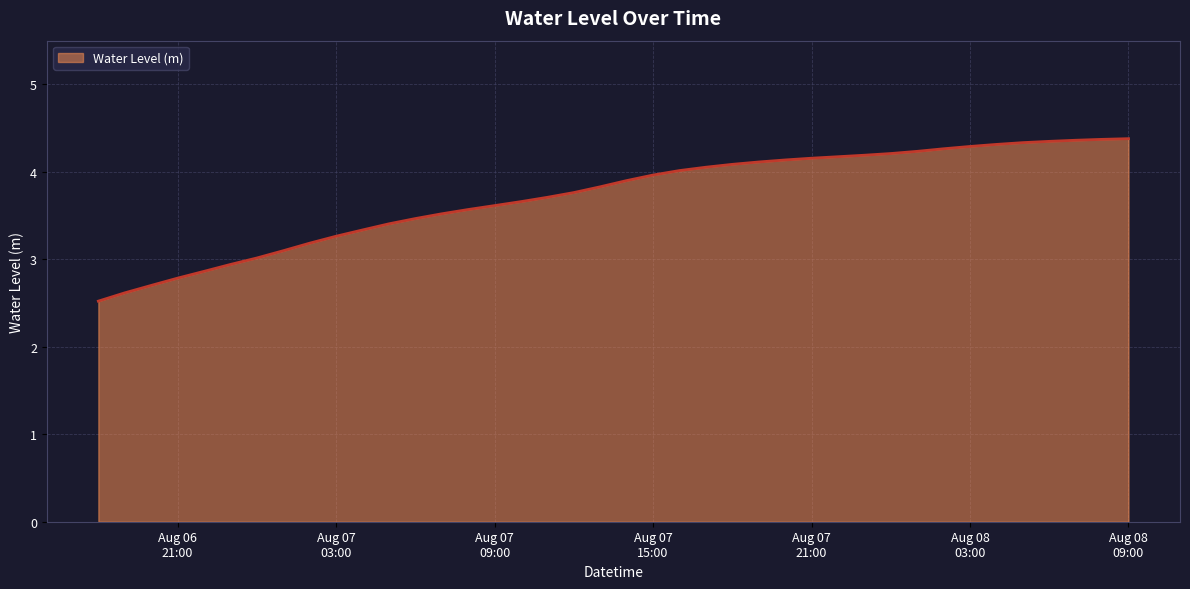

Count the number of categories in the chart.

40